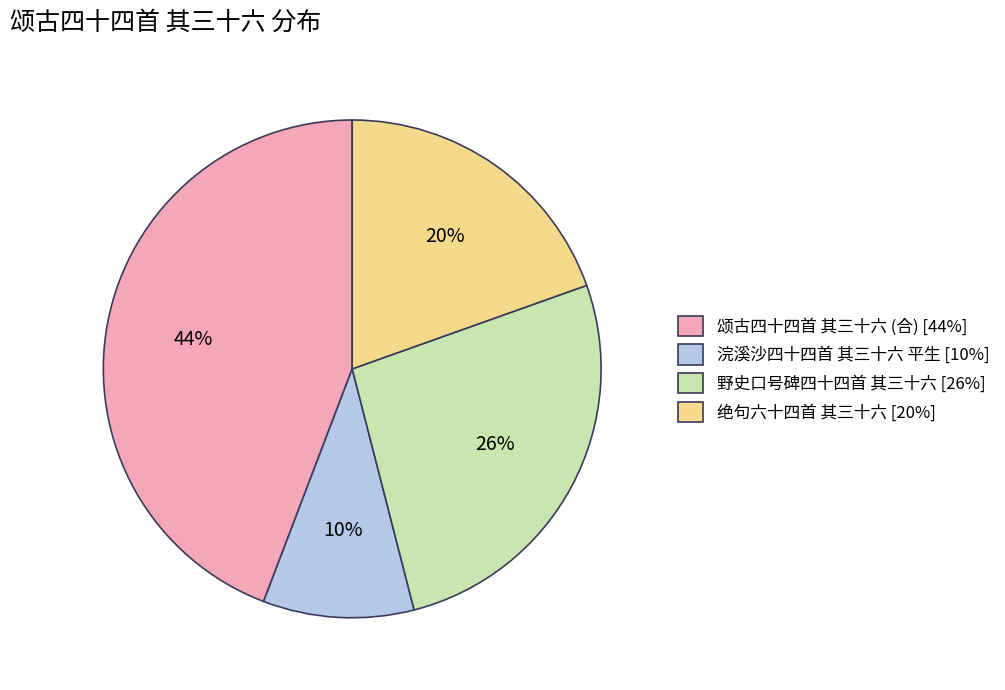

Does any single category account for the majority?

No